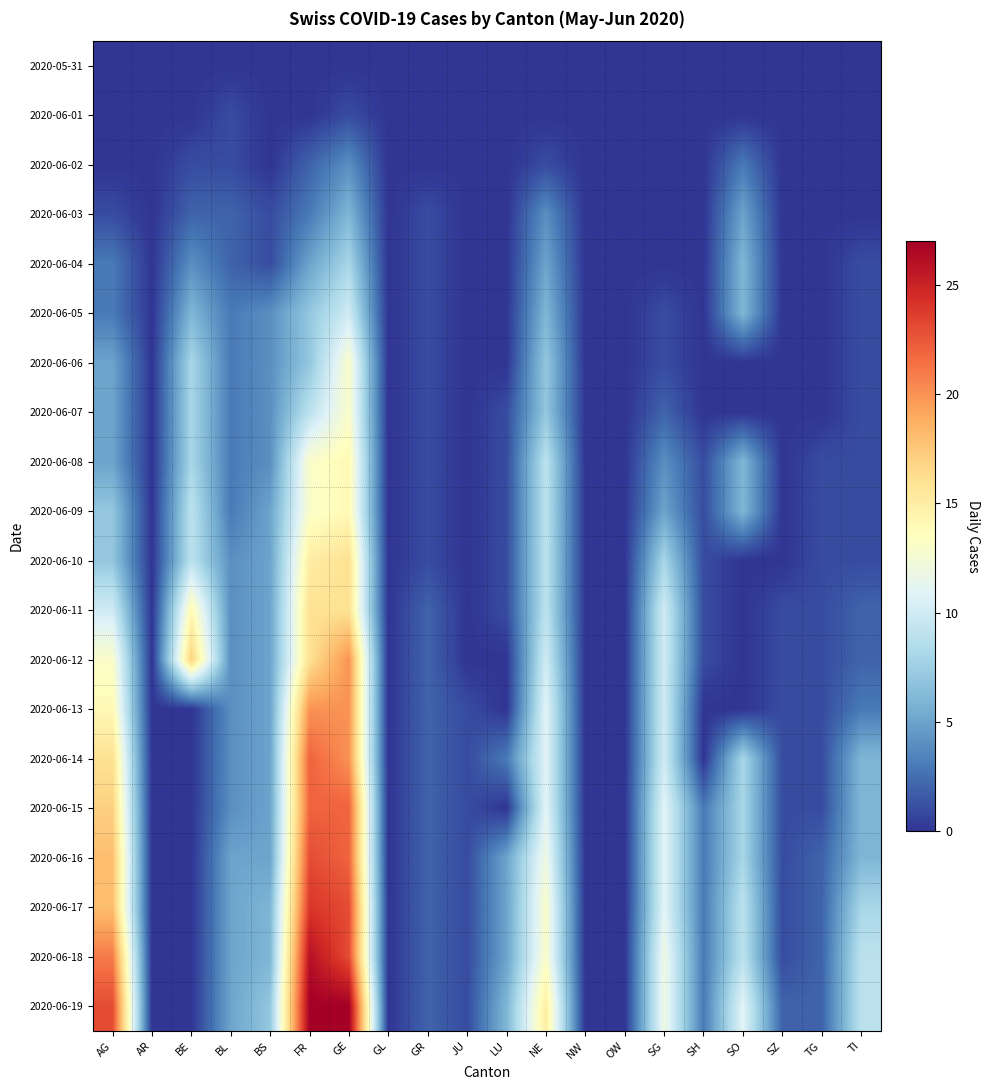

Which series has the largest total across all categories?

2020-06-19